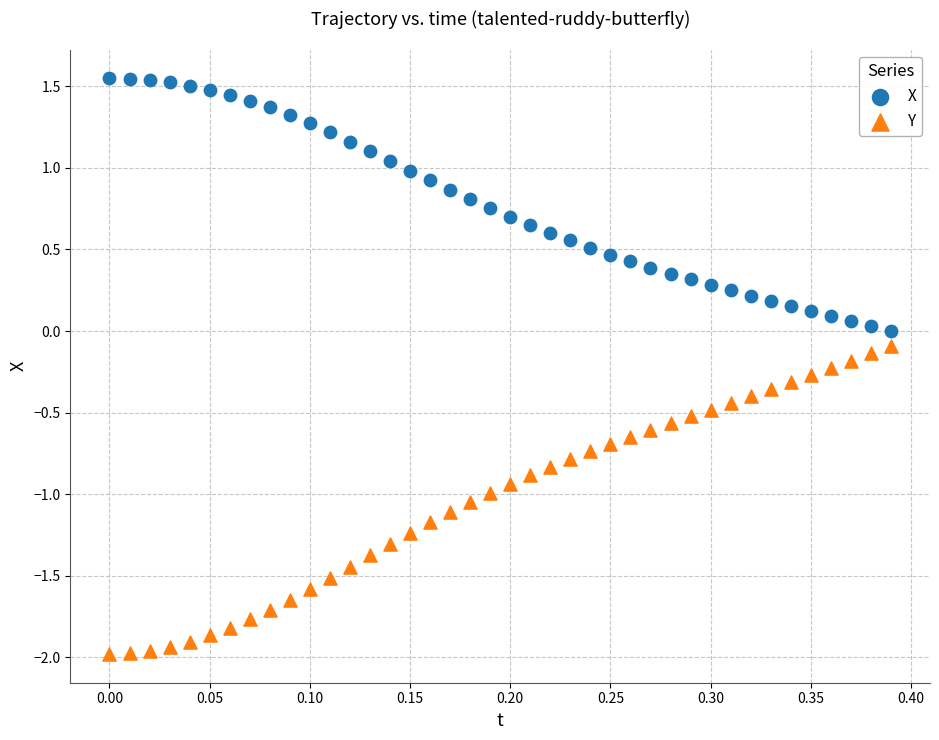

Which series contains the lowest Y value?

Y